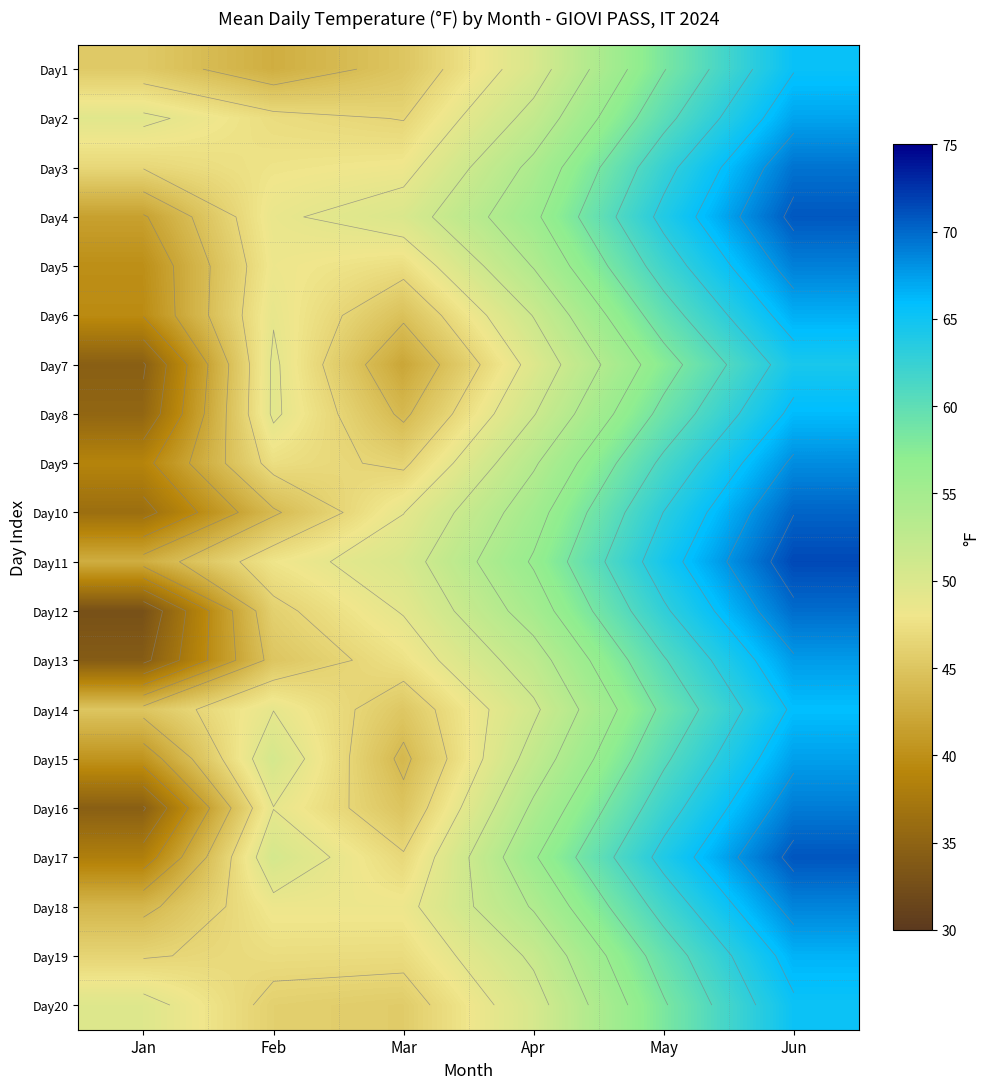

What is the spread (max minus min) of values at Jan?

16.9